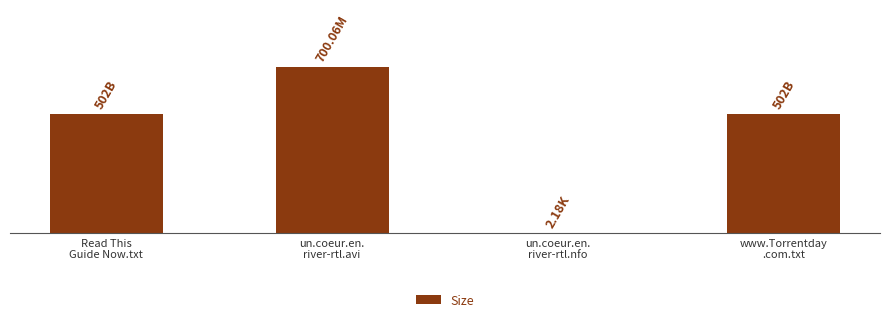

Is it true that the value at un.coeur.en.
river-rtl.avi is 700.1?

True